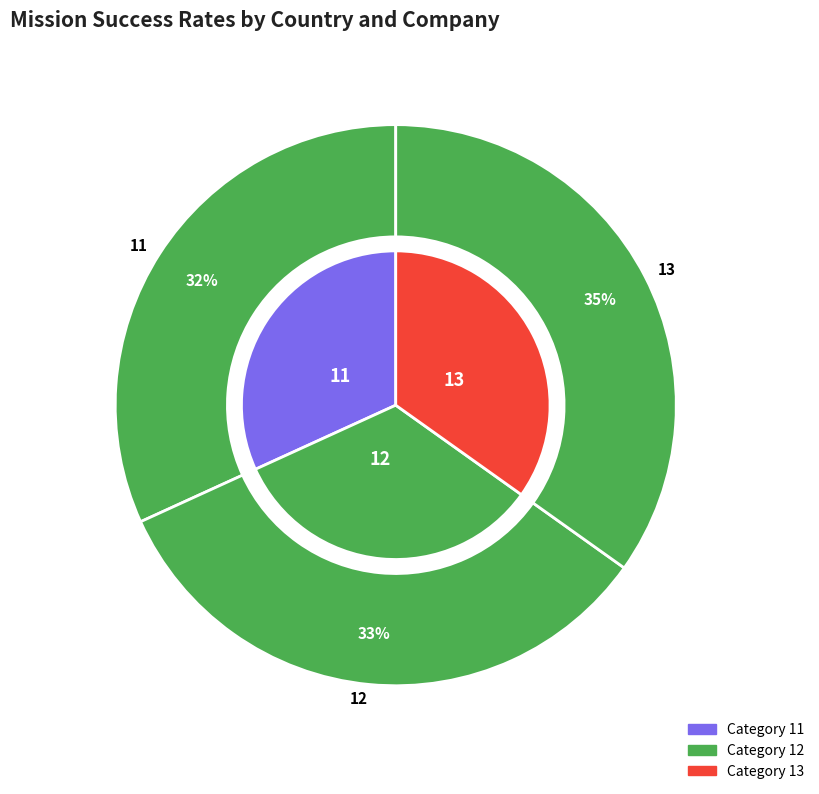

Does 13 account for over 50% of the chart?

No